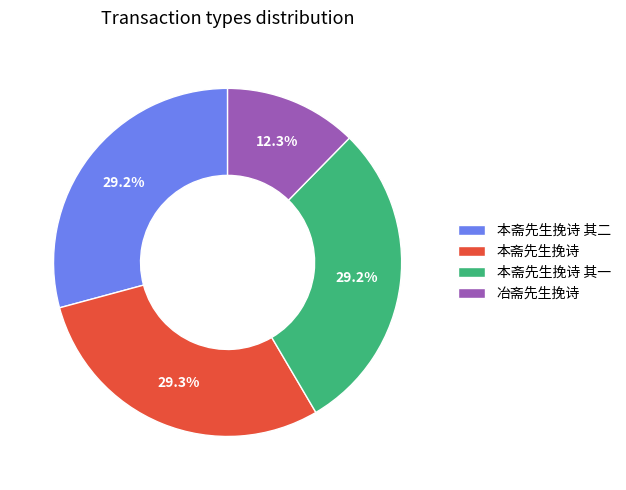

Which category has the smallest portion of the pie?

冶斋先生挽诗